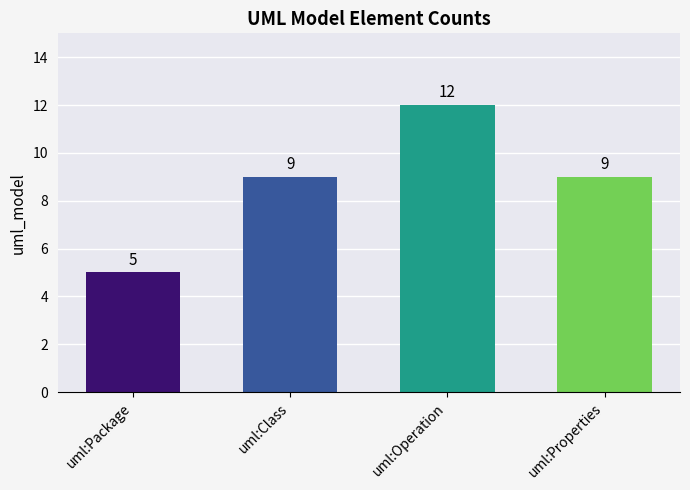

Reading right to left, list all the values displayed in this chart.

9	12	9	5